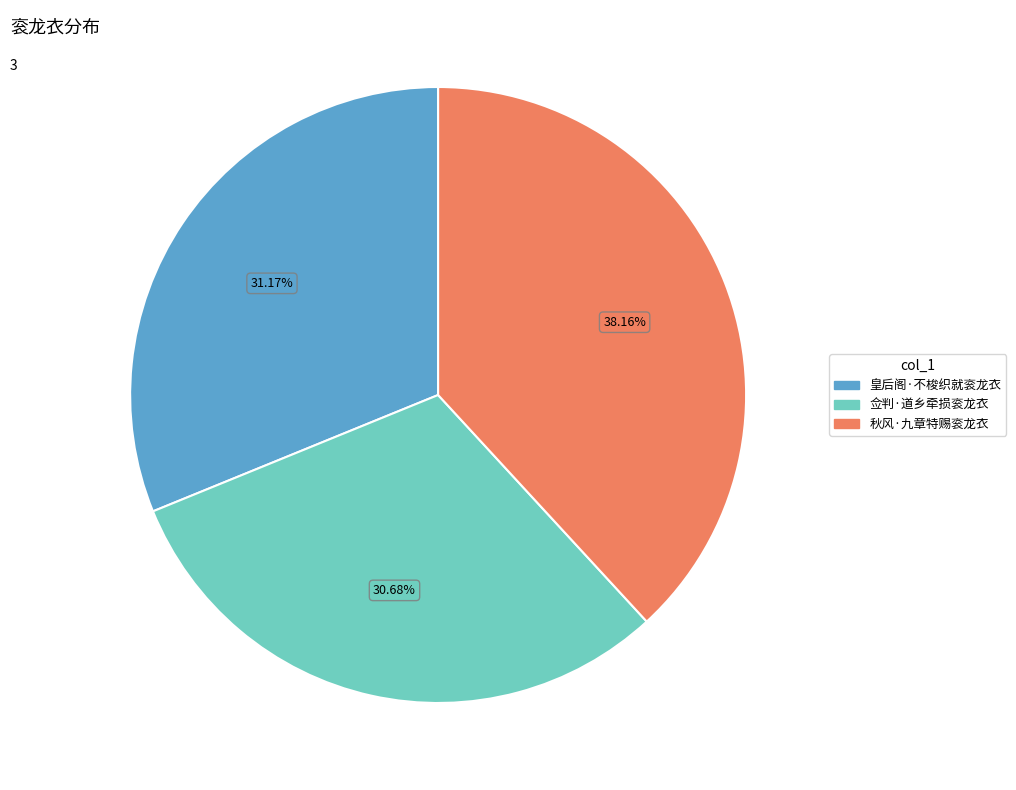

How many slices are in this pie chart?

3